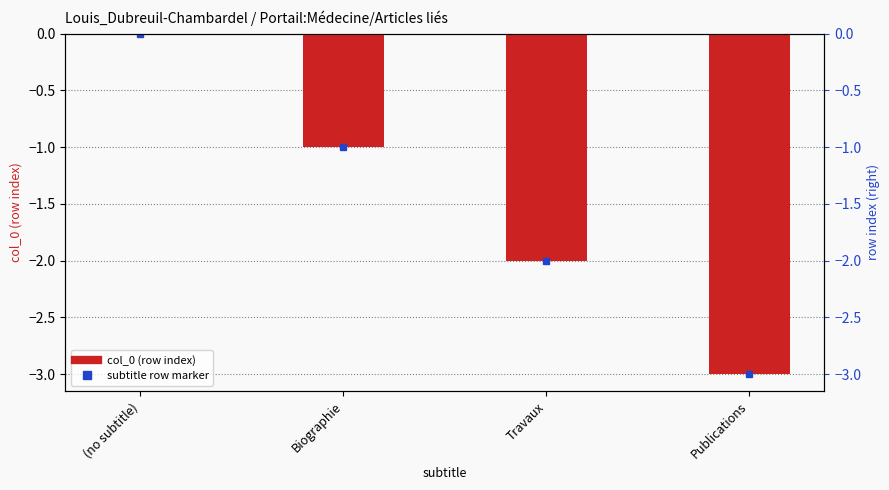

The chart shows a value of 2 at (no subtitle). True or false?

False